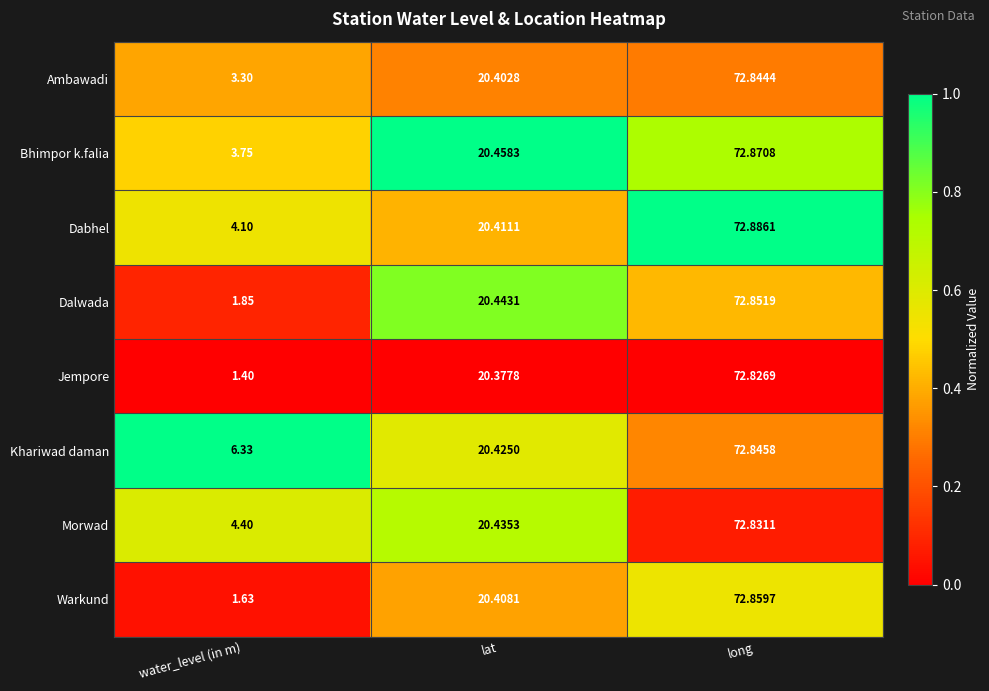

What is the difference between the highest and lowest values at lat?

0.1